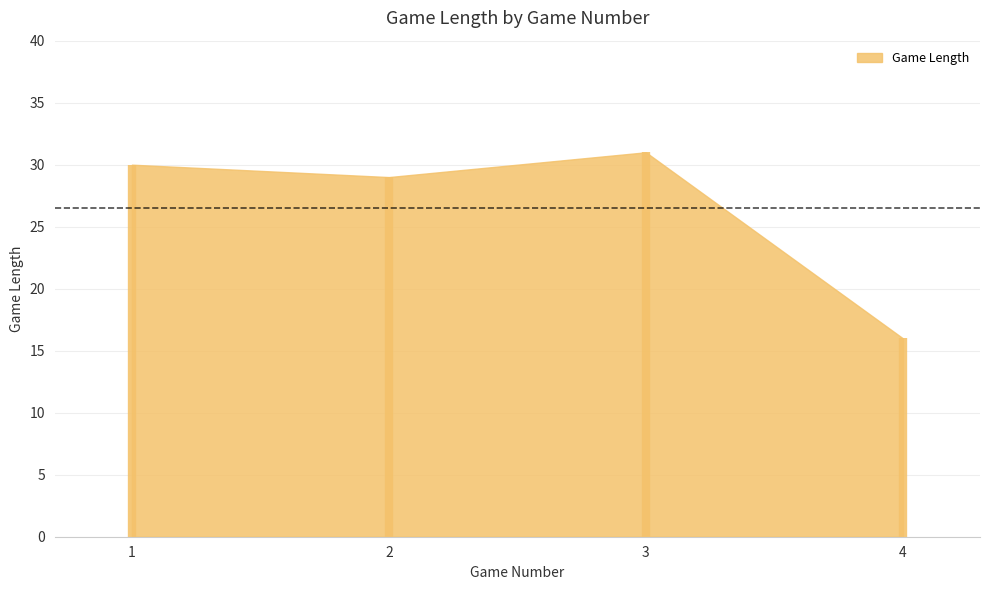

How many data points are above 30?

1